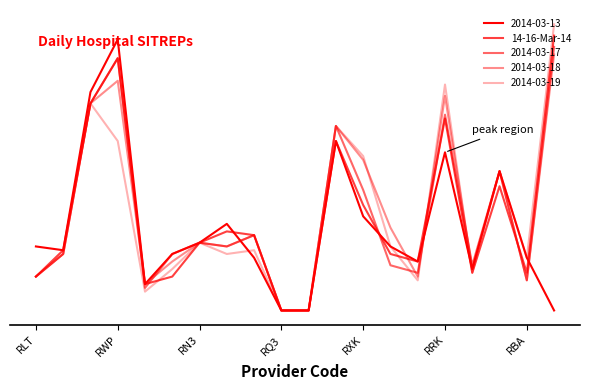

What is the label of the 6th point from the left?

RRK